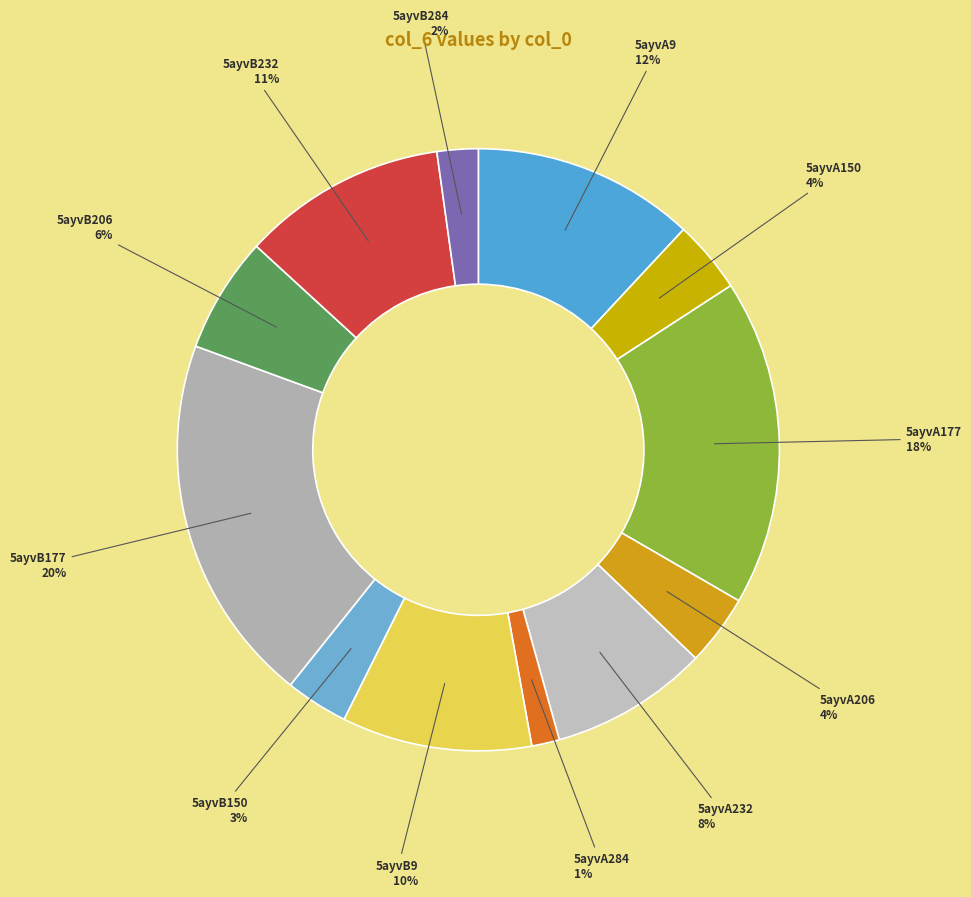

True or false: 5ayvB284 accounts for 2% of the total.

True